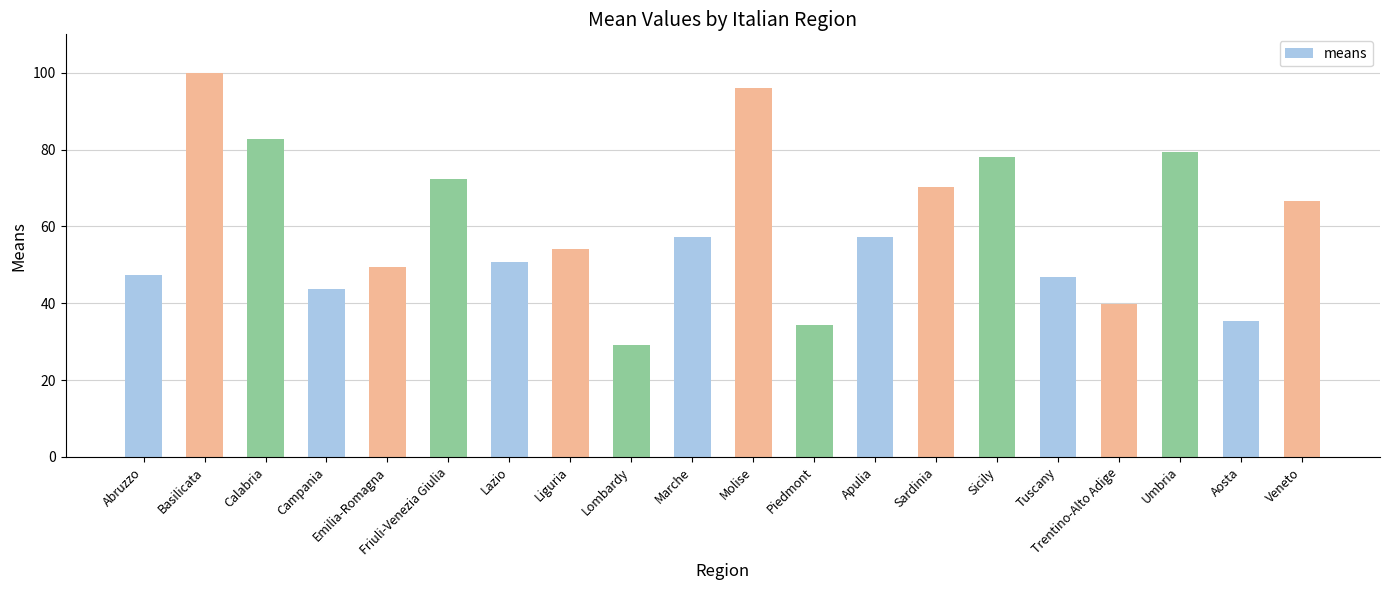

True or false: the data shows 30.1 at Marche.

False